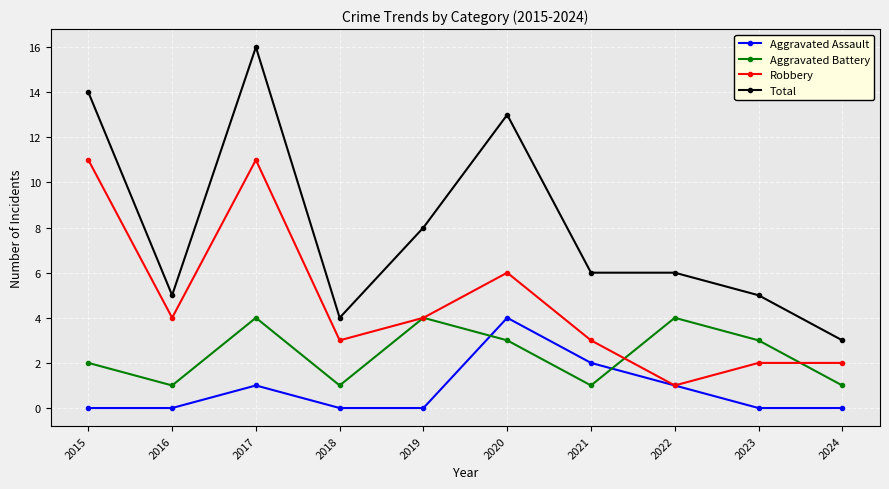

How many distinct data groups are displayed?

4